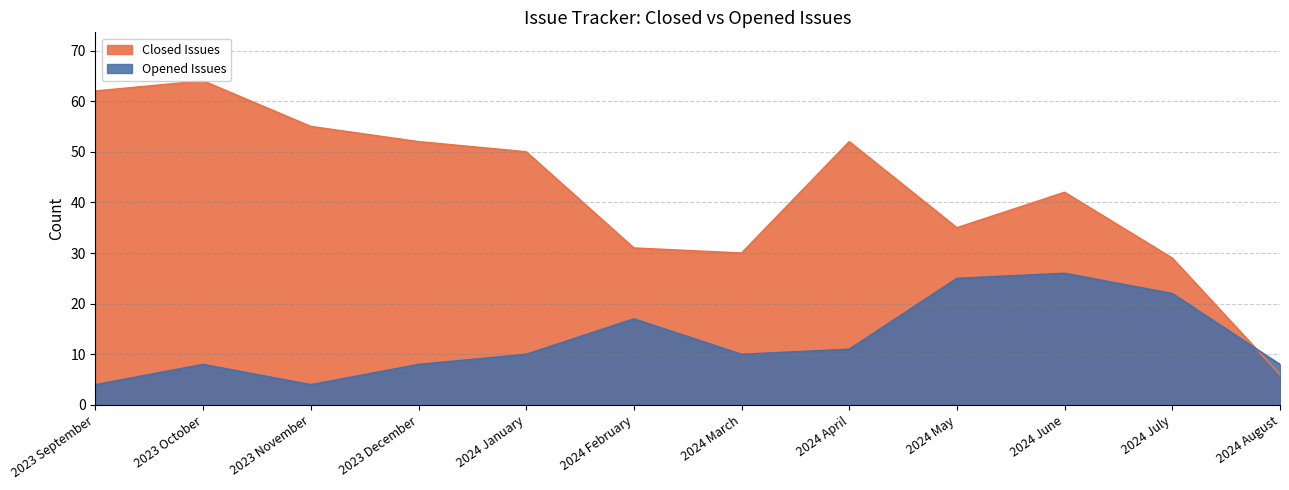

Between 2023 December and 2024 April, which series saw the biggest shift?

Opened Issues